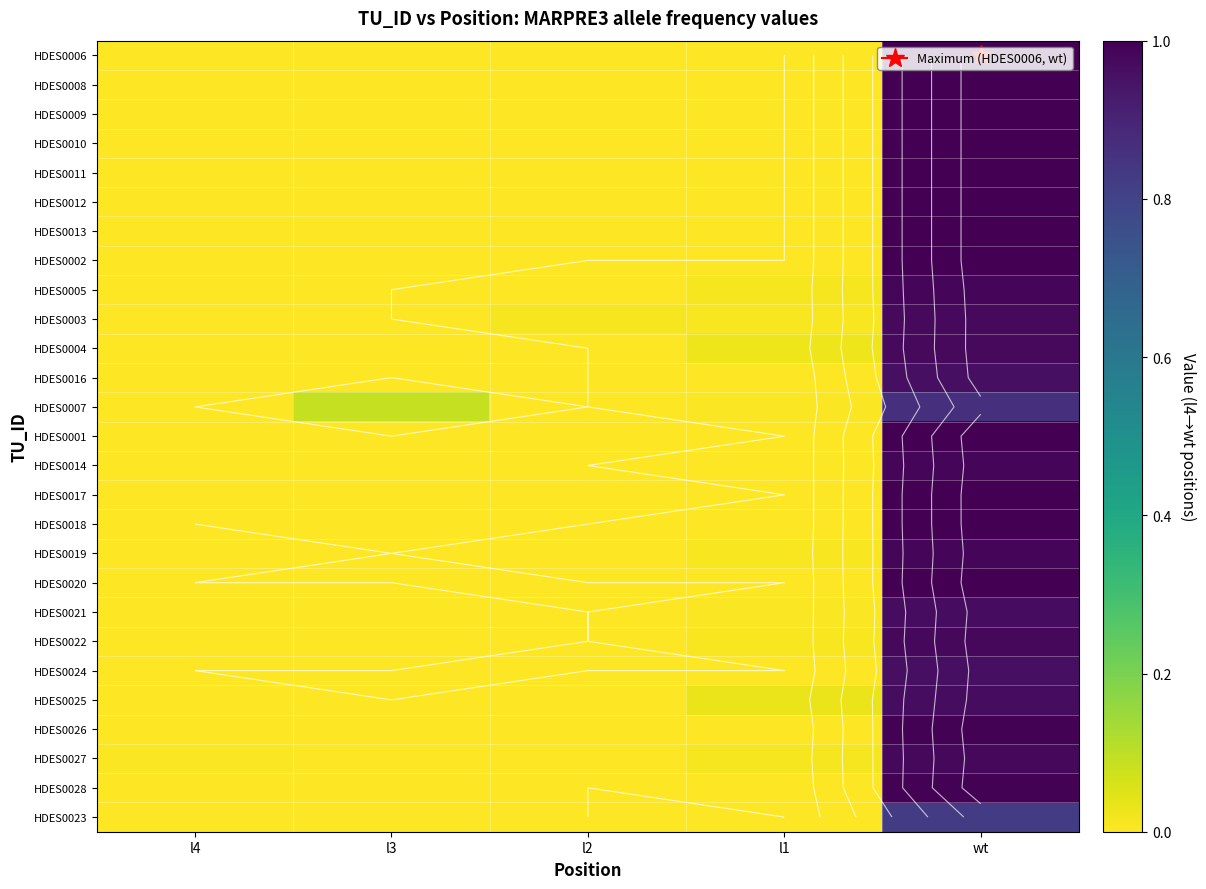

List the labels in order of HDES0008 value, smallest first.

l4, l3, l2, l1, wt